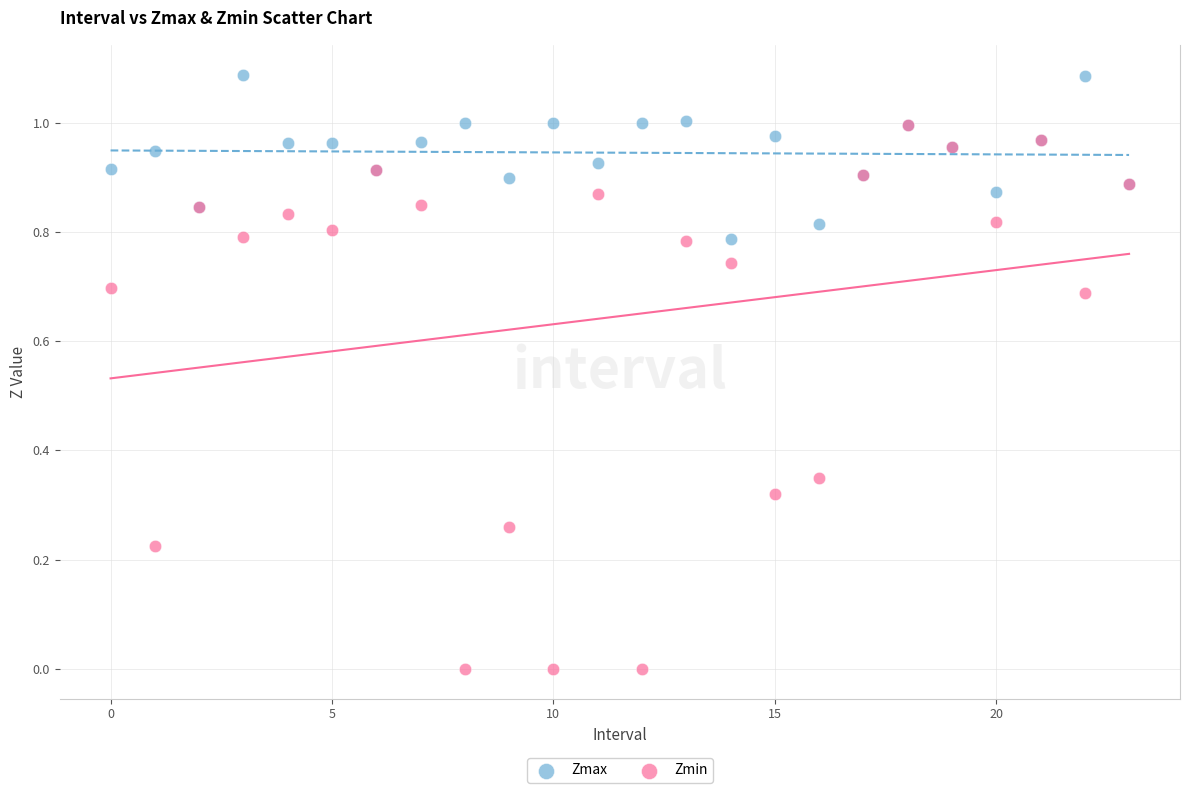

Which series has the widest spread of Y values?

Zmin